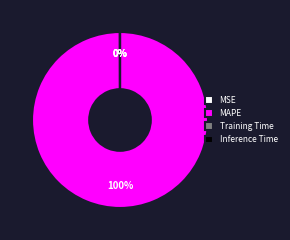

Which category has the biggest portion of the pie?

MAPE